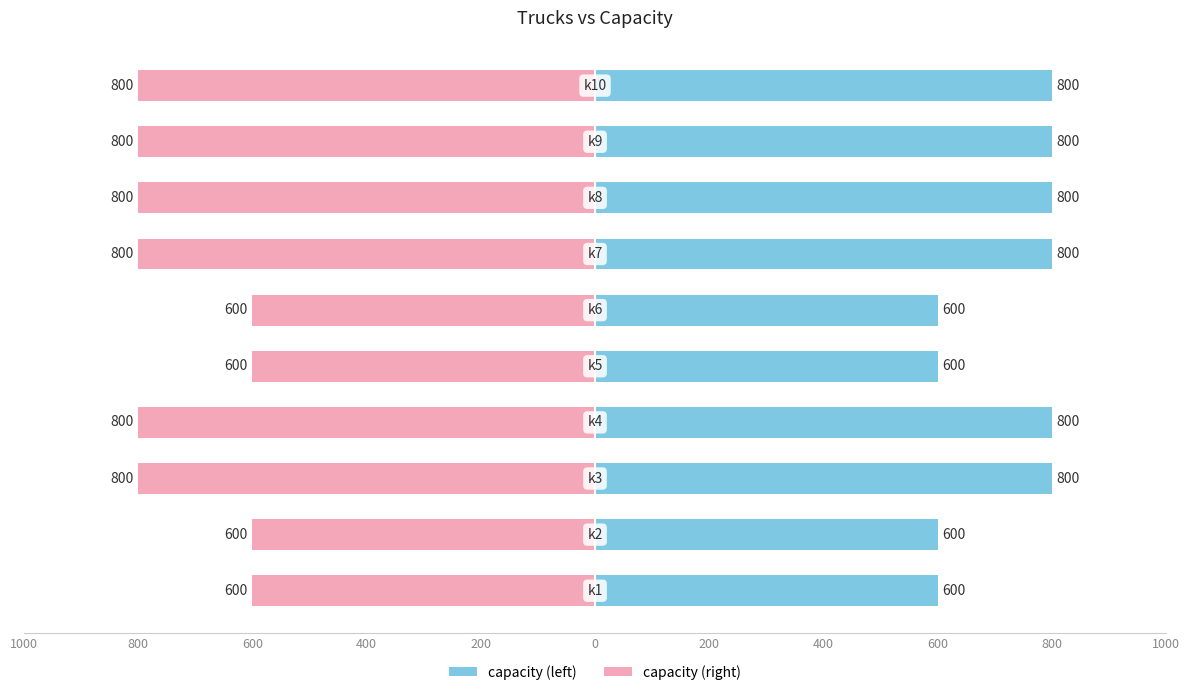

What are all the series names shown in the legend?

capacity (left), capacity (right)